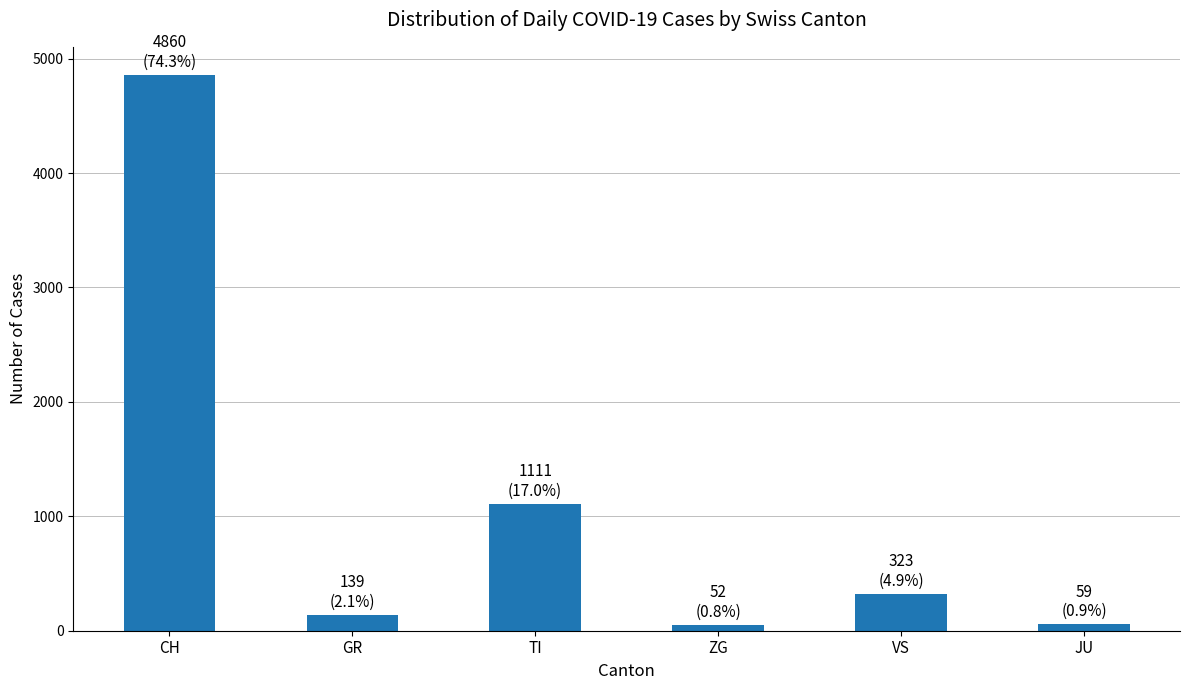

What is the value of the 1st bar from the left?

4860